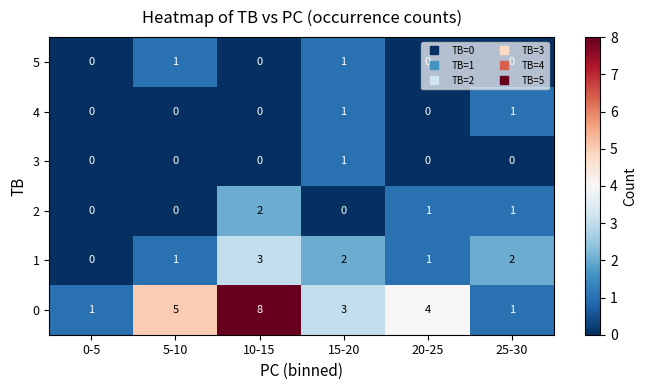

Which category has the highest value across all series?

10-15